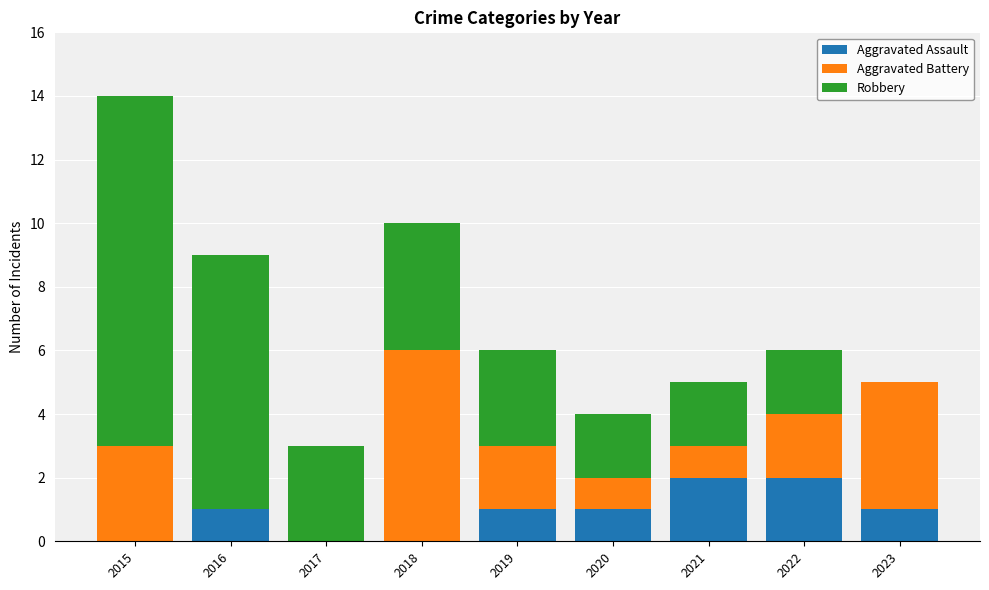

At which category is the sum across all series the highest?

2015